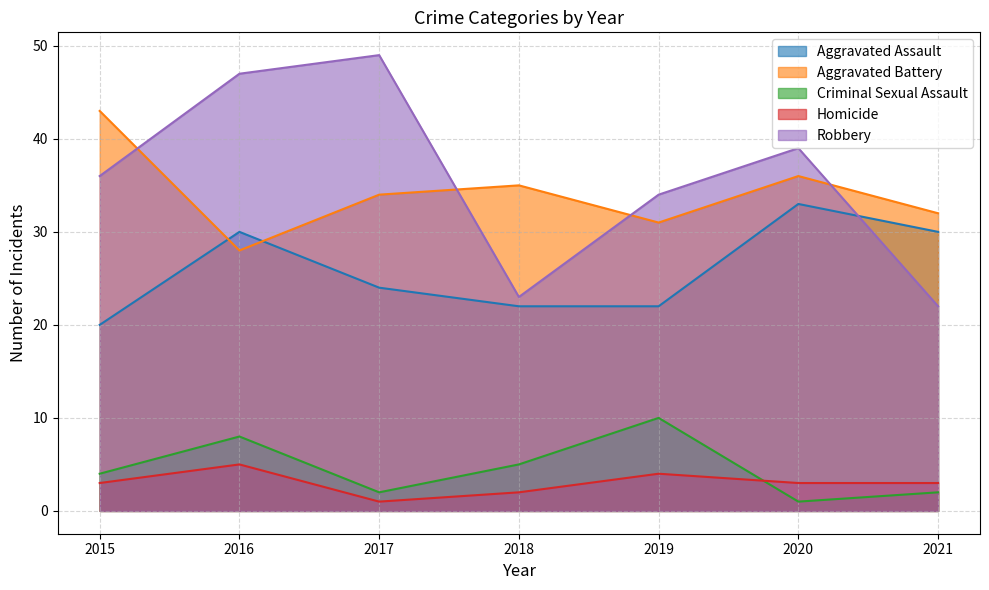

Where does the Aggravated Battery series first go above 34?

2015